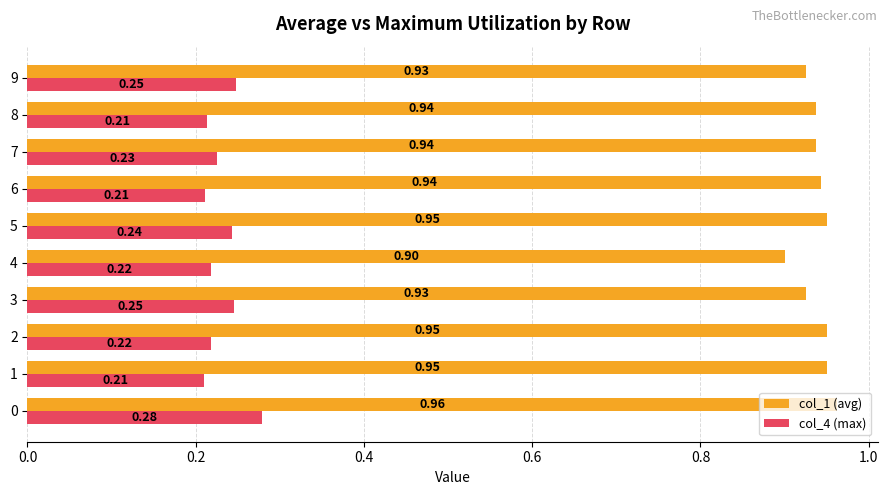

What is the difference between the highest and lowest values at 4?

0.7